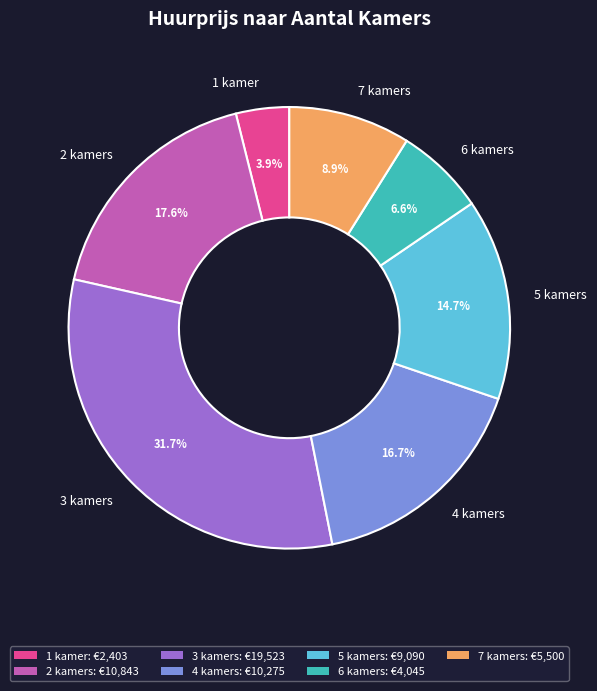

Which has a higher value, 1 kamer or 3 kamers?

3 kamers